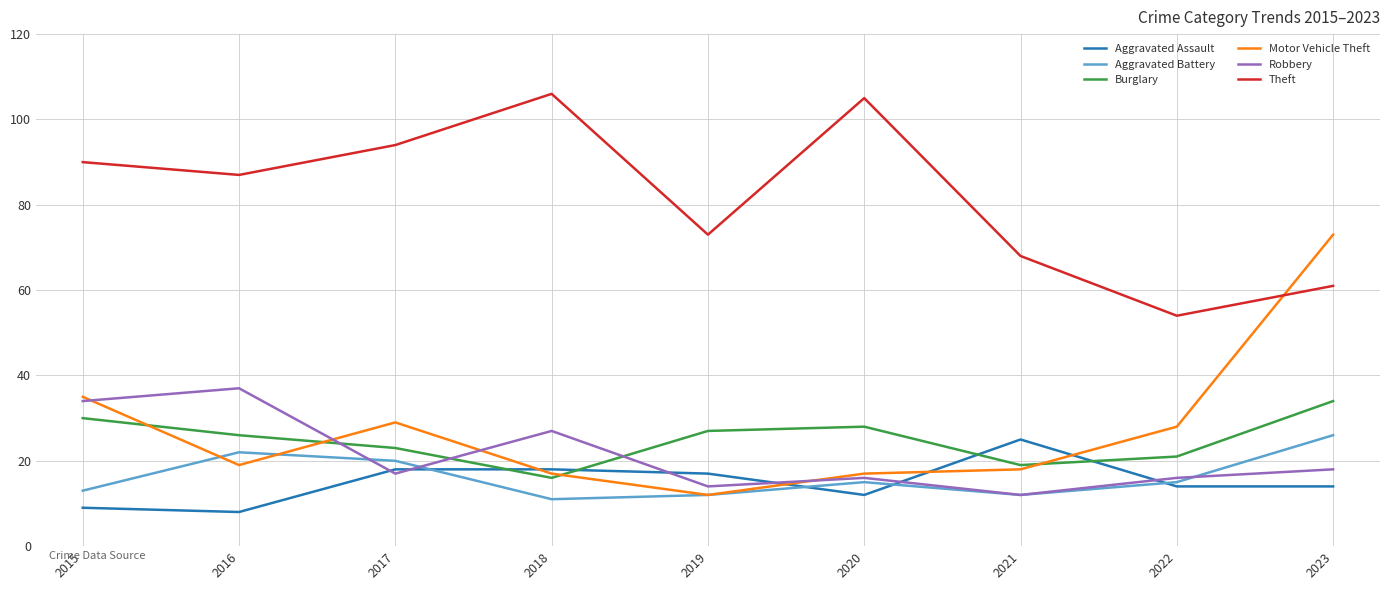

The Burglary series shows 34 at 2023. True or false?

True